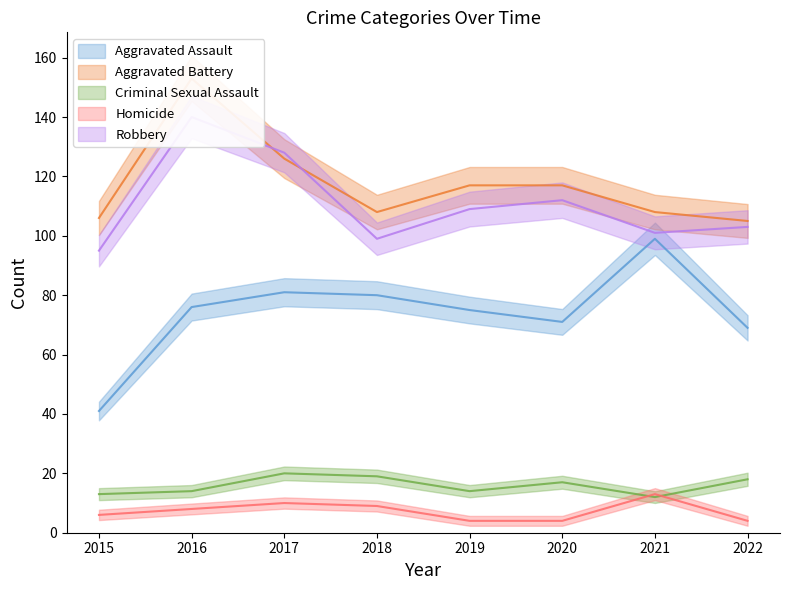

What are all the series names shown in the legend?

Aggravated Assault, Aggravated Battery, Criminal Sexual Assault, Homicide, Robbery